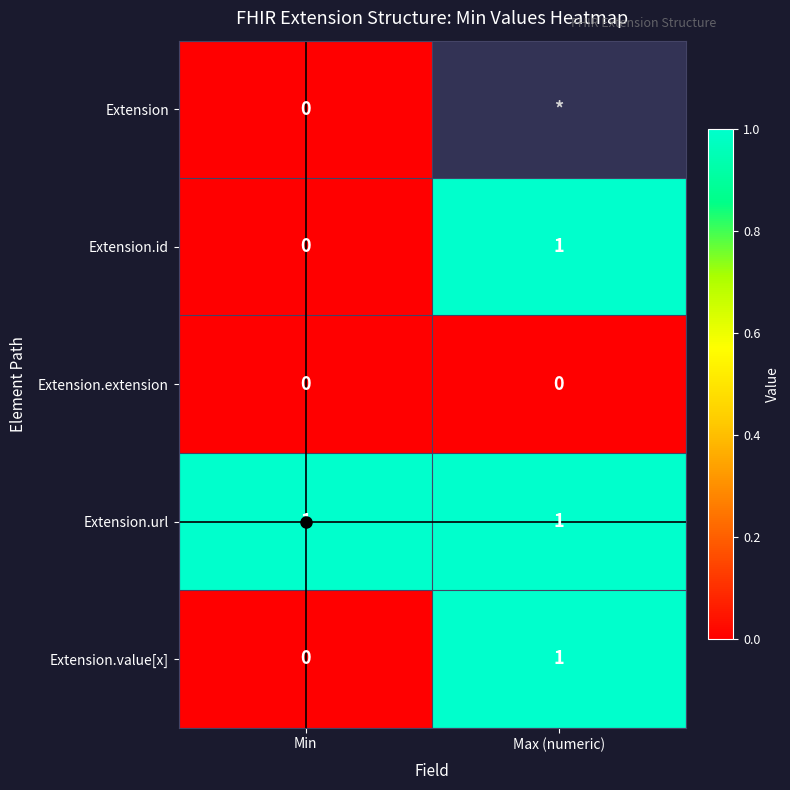

Is it true that Extension.url equals 0.5 at Min?

False